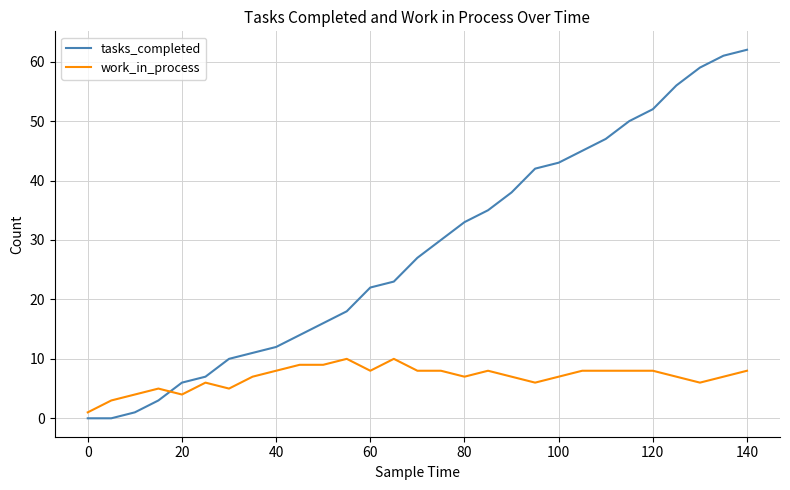

What is the maximum value shown in the chart?

62